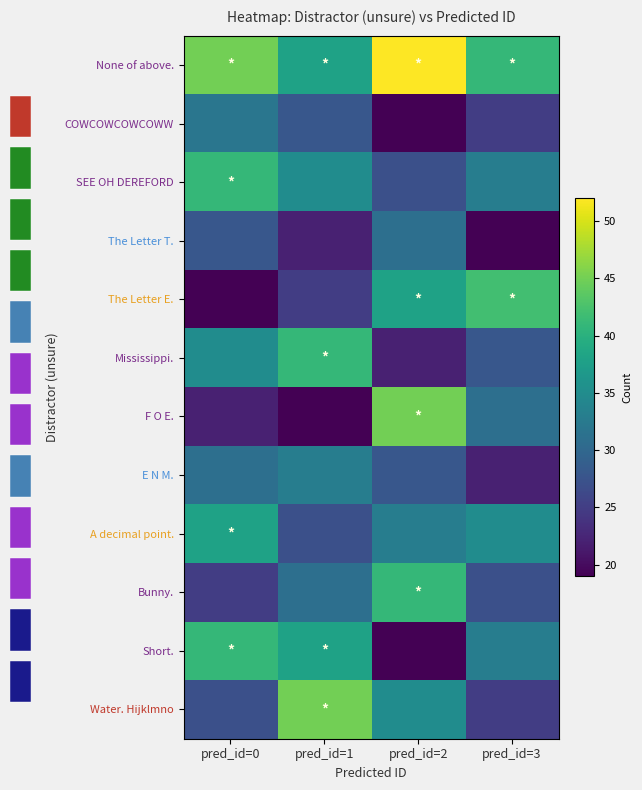

How many series are shown in this chart?

12